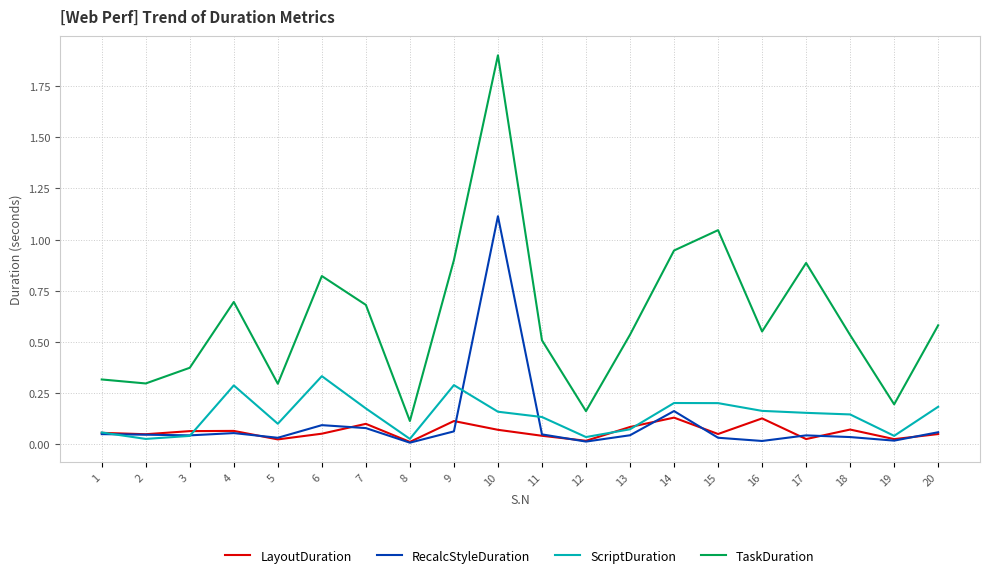

The value of TaskDuration at 8 is 0.1. True or false?

True